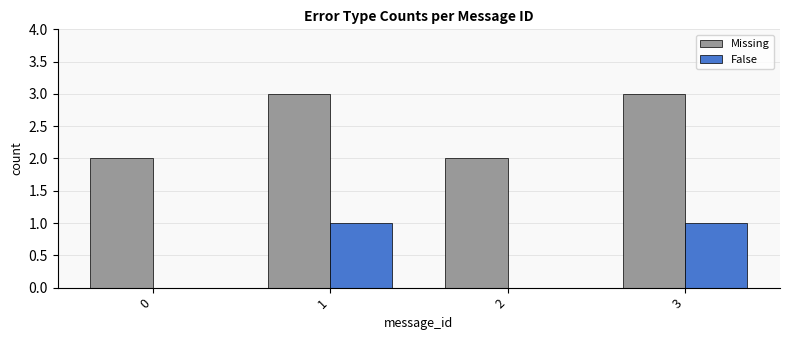

What is the difference between the False values at 2 and 3?

1